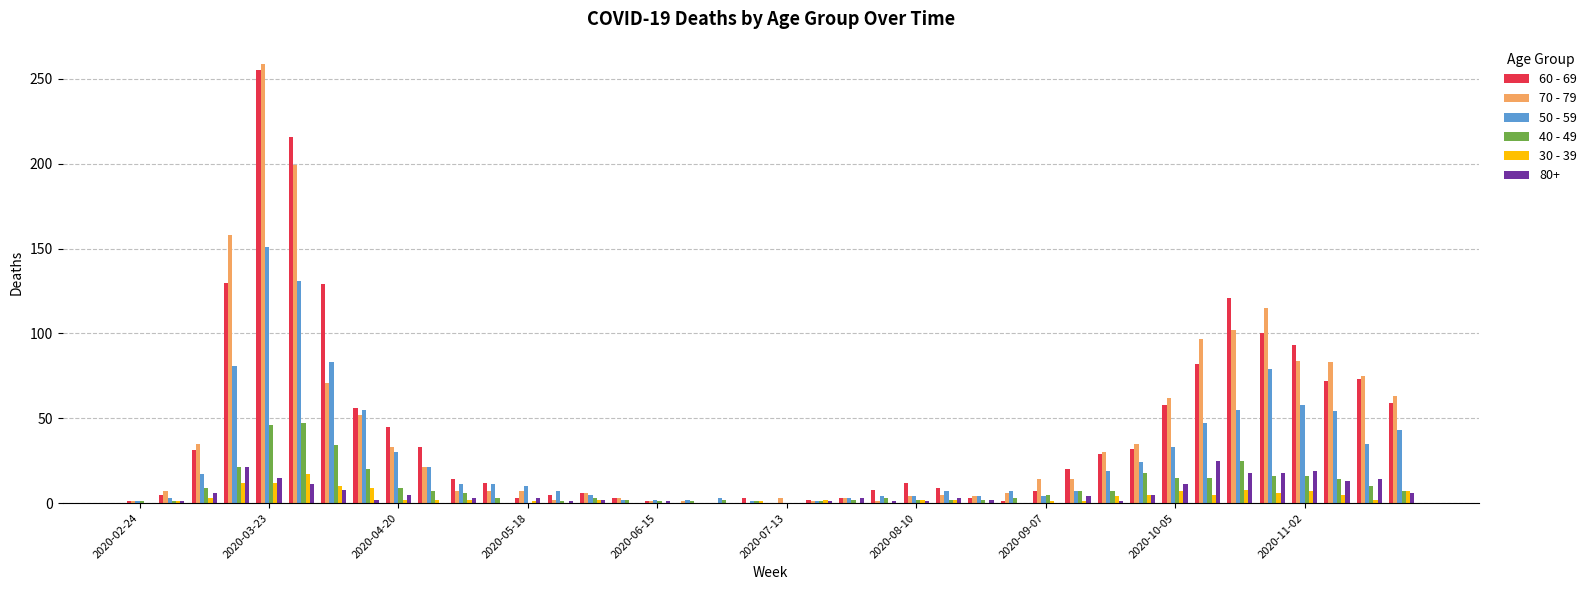

What is the greatest value displayed?

259